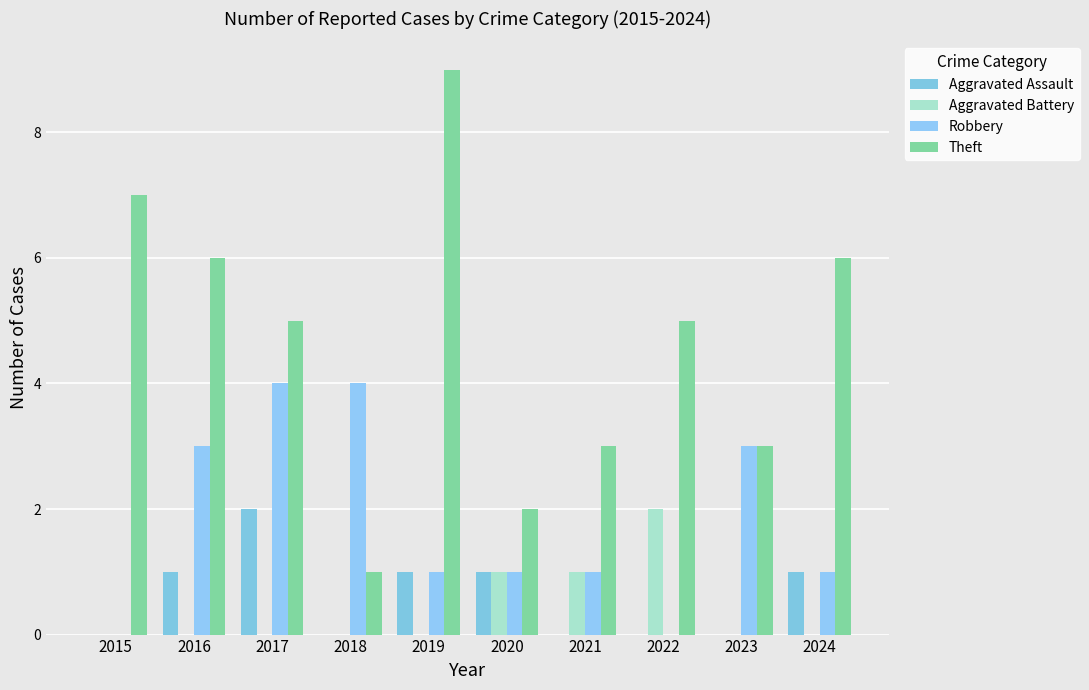

What value does the Aggravated Assault series have at 2017?

2